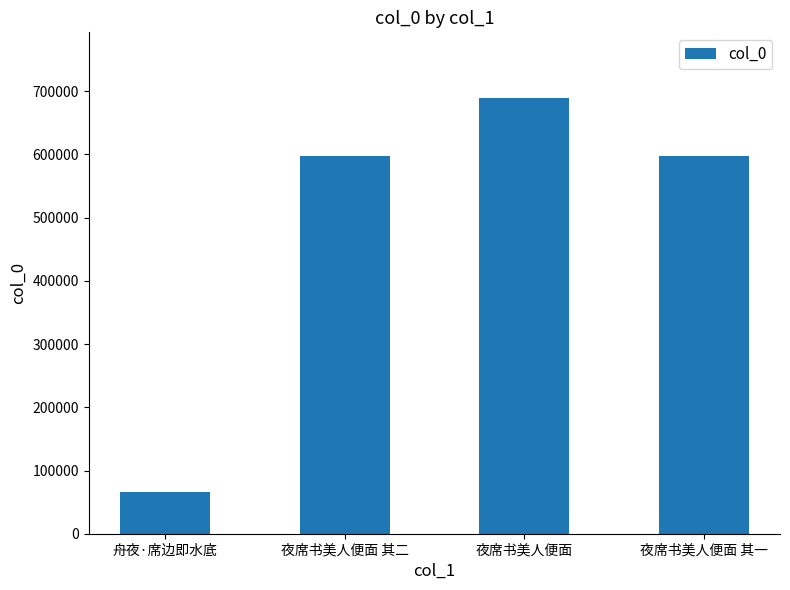

What is the sum of all values?

1950399